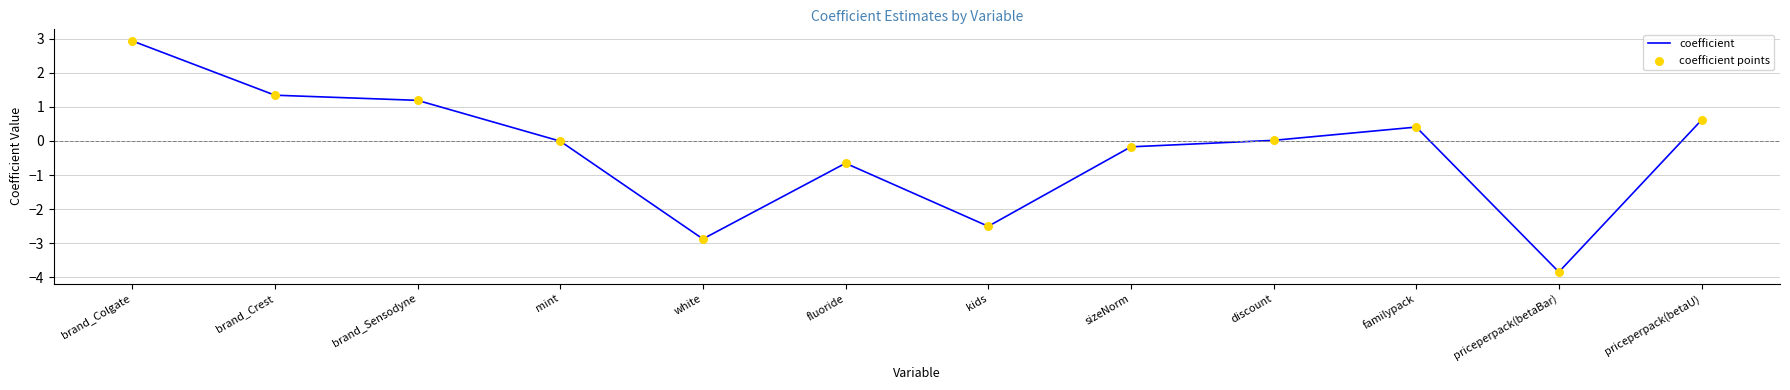

What is the change in value from fluoride to sizeNorm?

+0.5